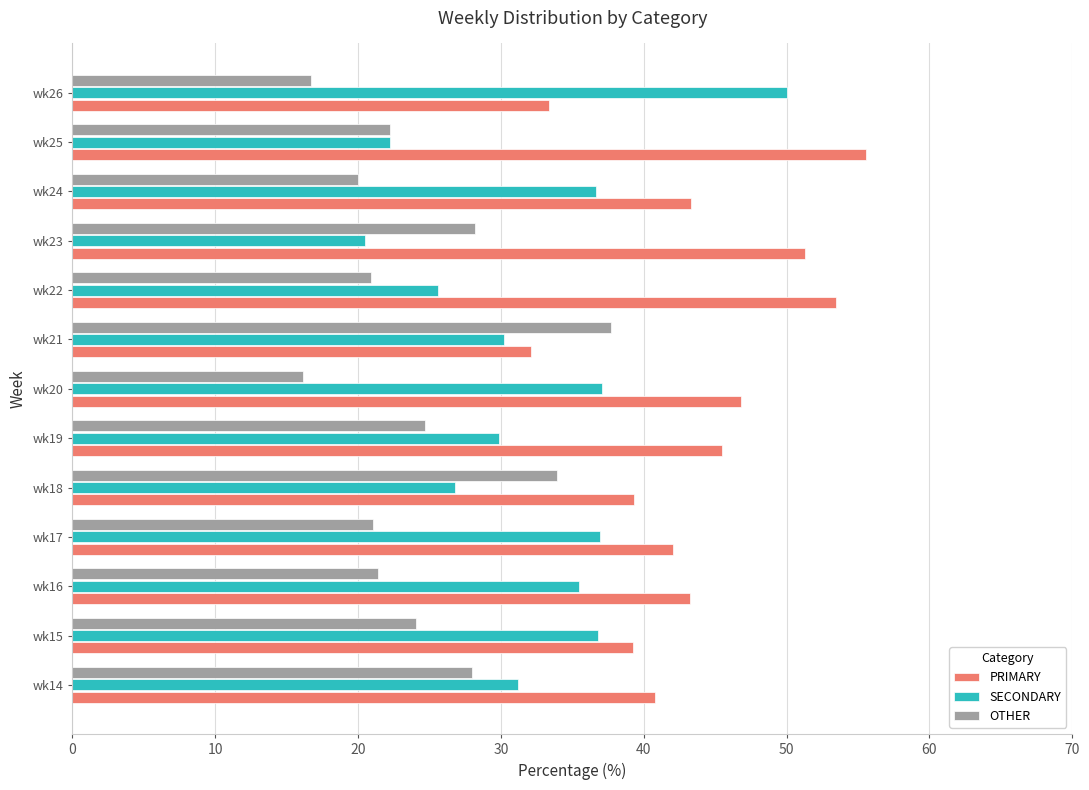

Is it true that OTHER equals 20.0 at wk24?

True